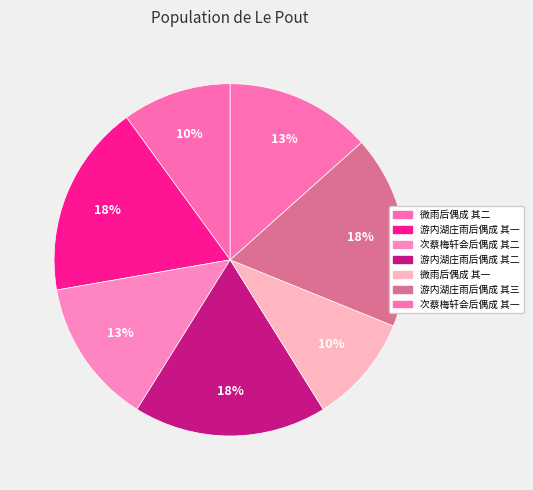

What is the largest slice in the pie chart?

游内湖庄雨后偶成 其三